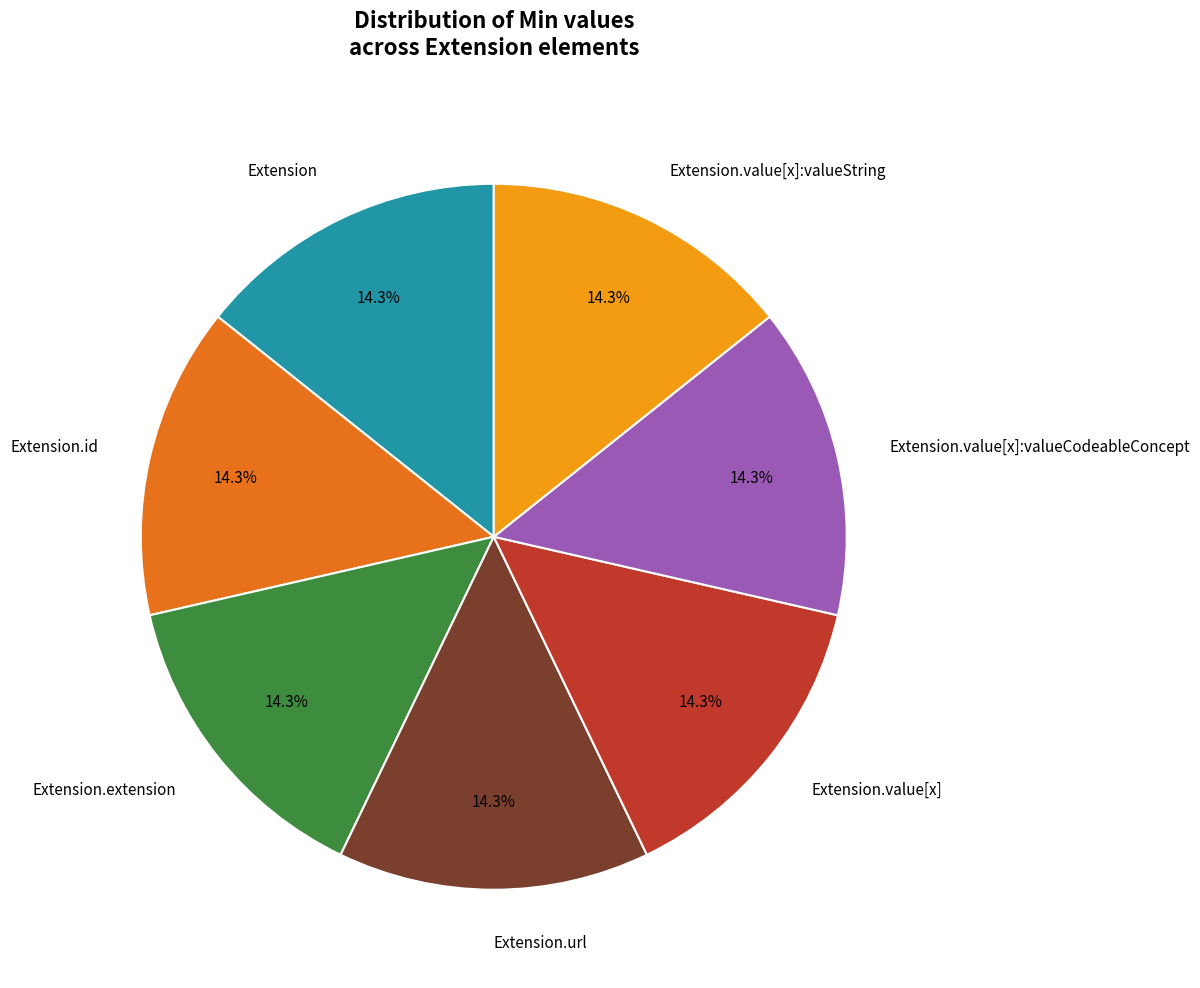

What portion of the pie excludes Extension?

85.7%